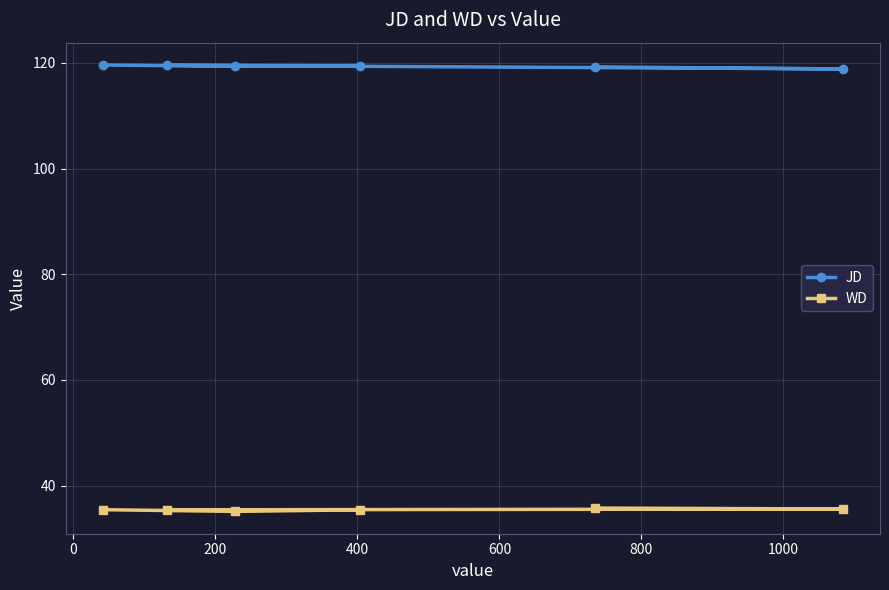

Rank the series by their average value, from highest to lowest.

JD, WD